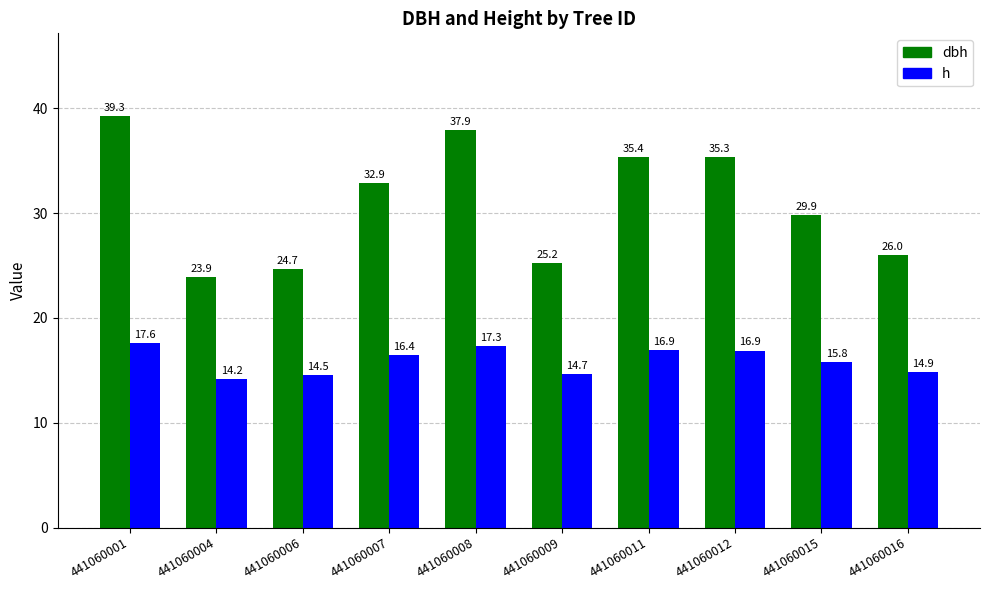

The value of h at 441060004 is 14.2. True or false?

True